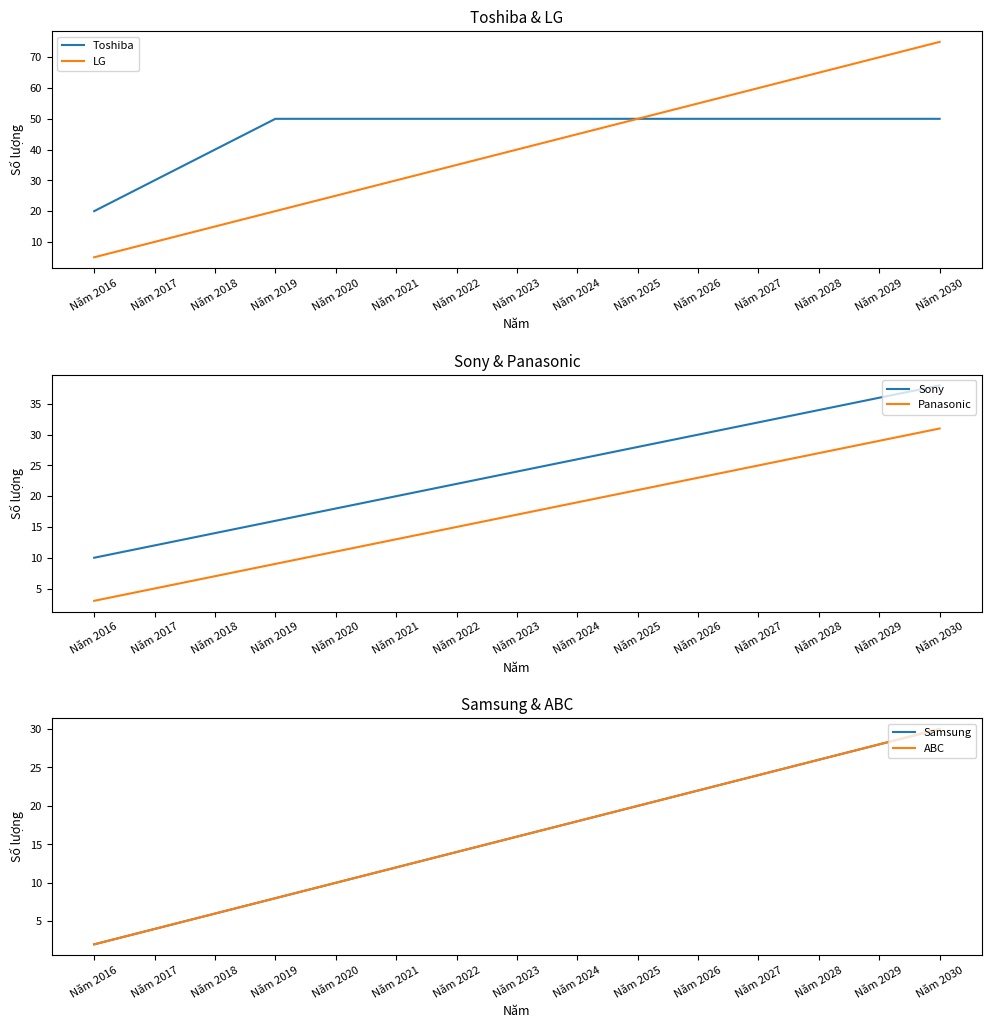

What is the maximum value shown in the chart?

75